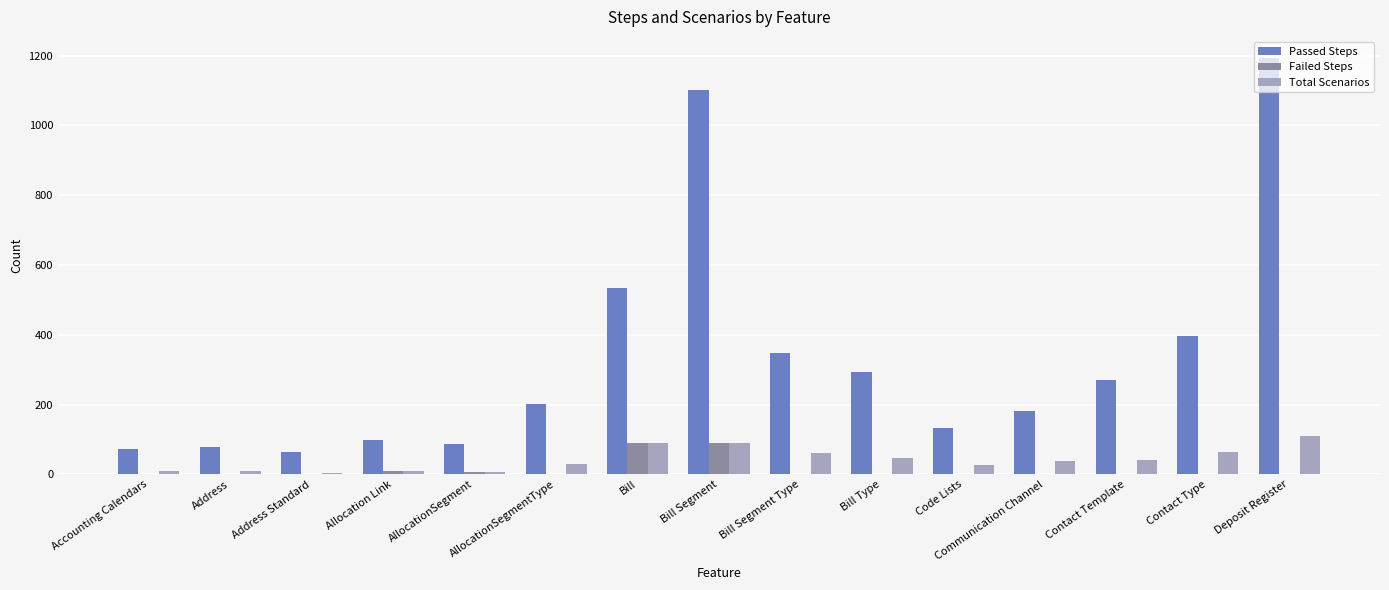

Is the value of Total Scenarios at Bill Segment Type greater than the value of Failed Steps at Bill Type?

Yes